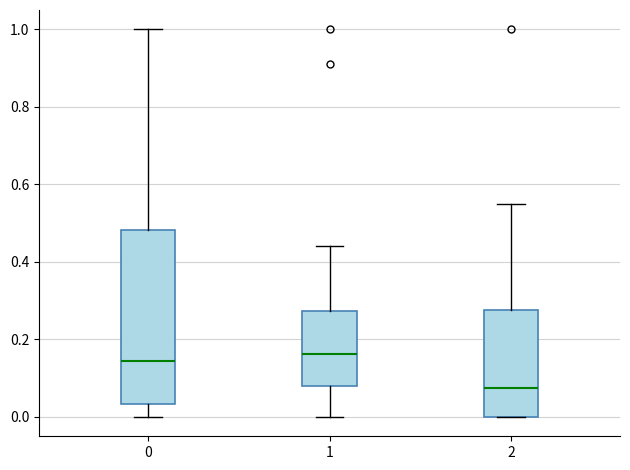

Which box is the tallest, from its lower edge to its upper edge?

0